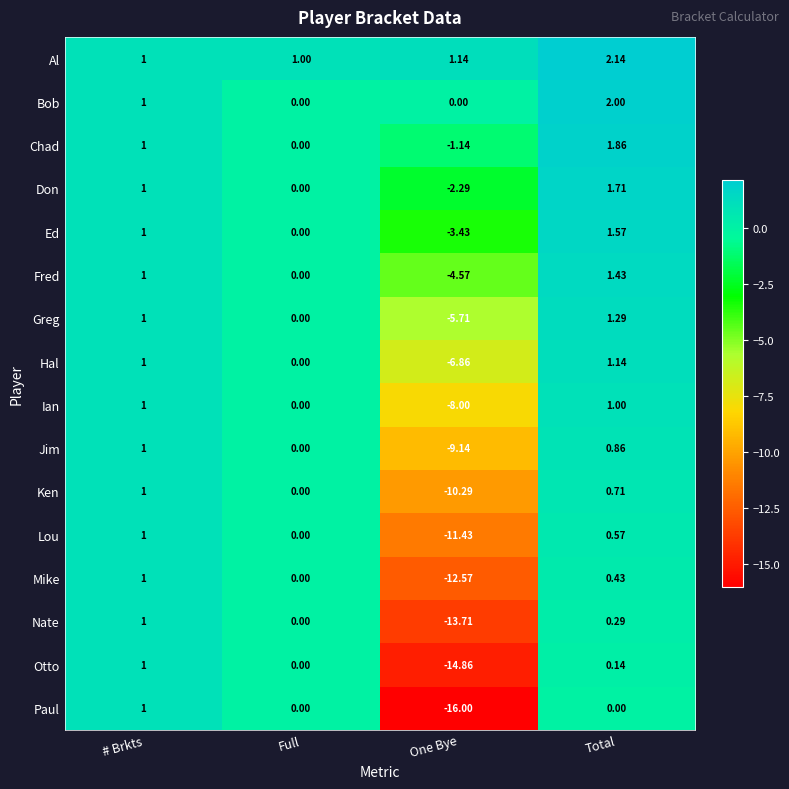

Which series has the largest total across all categories?

Al